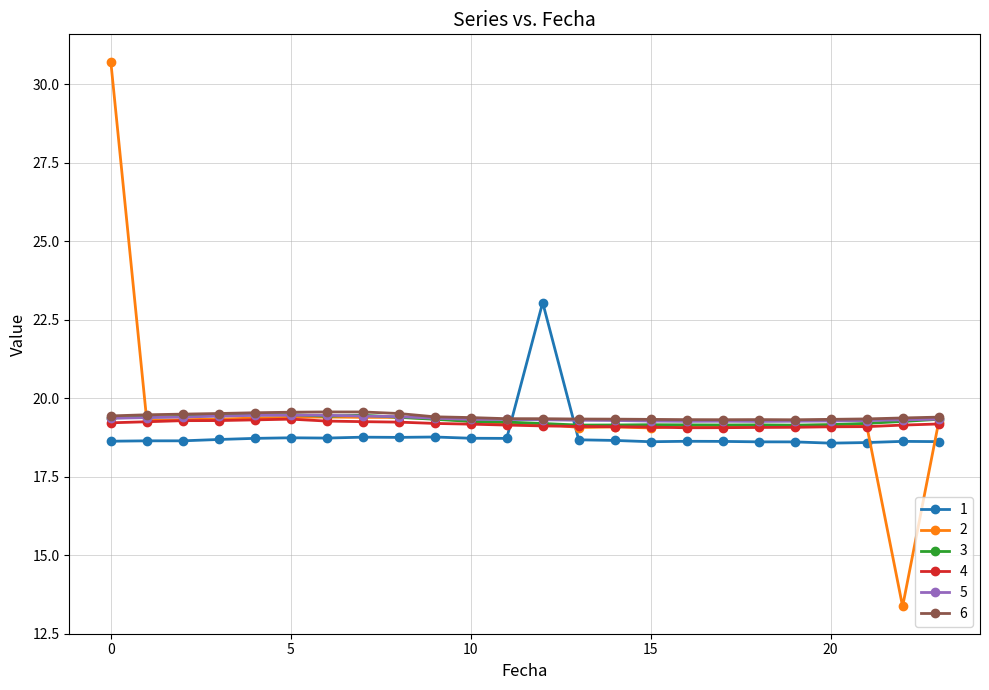

True or false: 6 has more than 1 interior local peaks.

True